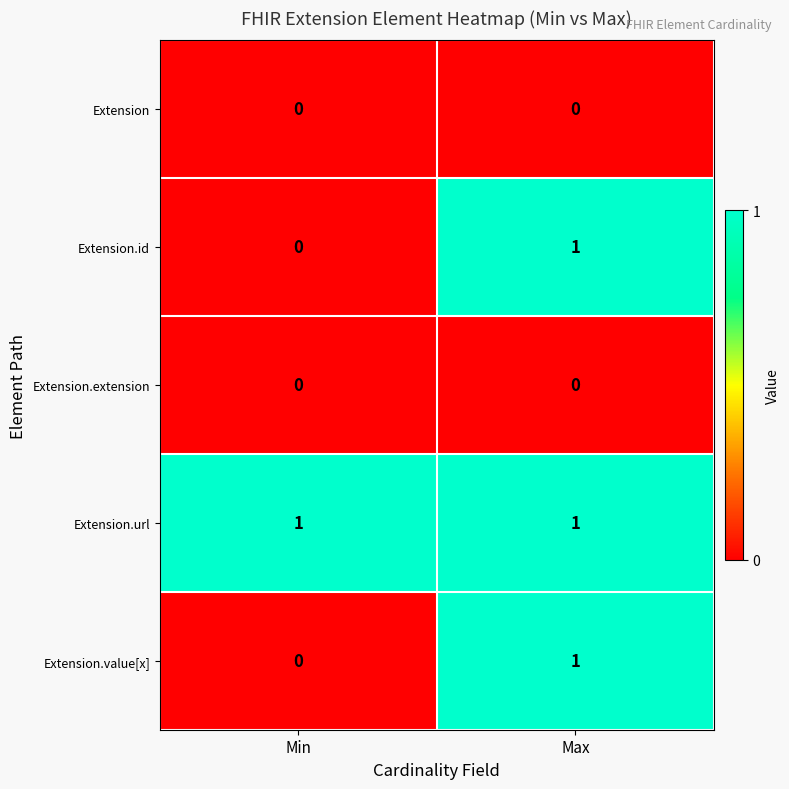

What is the total value across all series at Min?

1